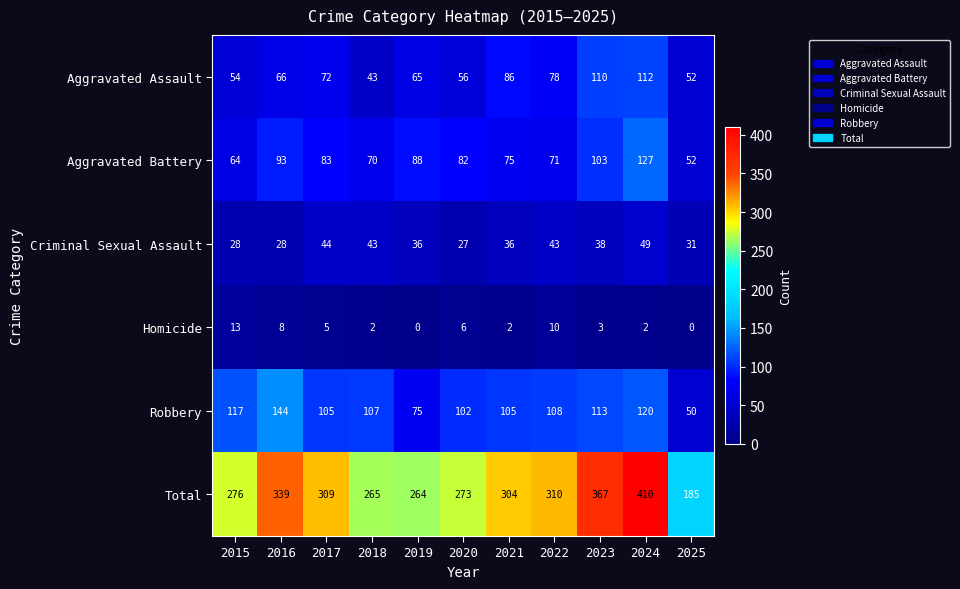

Is it true that Aggravated Battery equals 39 at 2017?

False